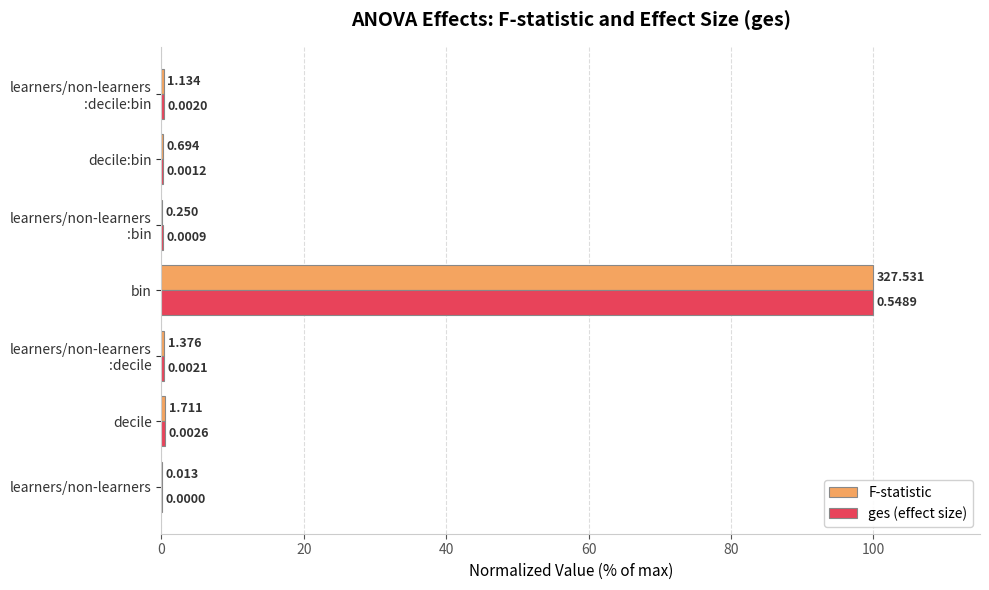

Which series has the largest total across all categories?

ges (effect size)